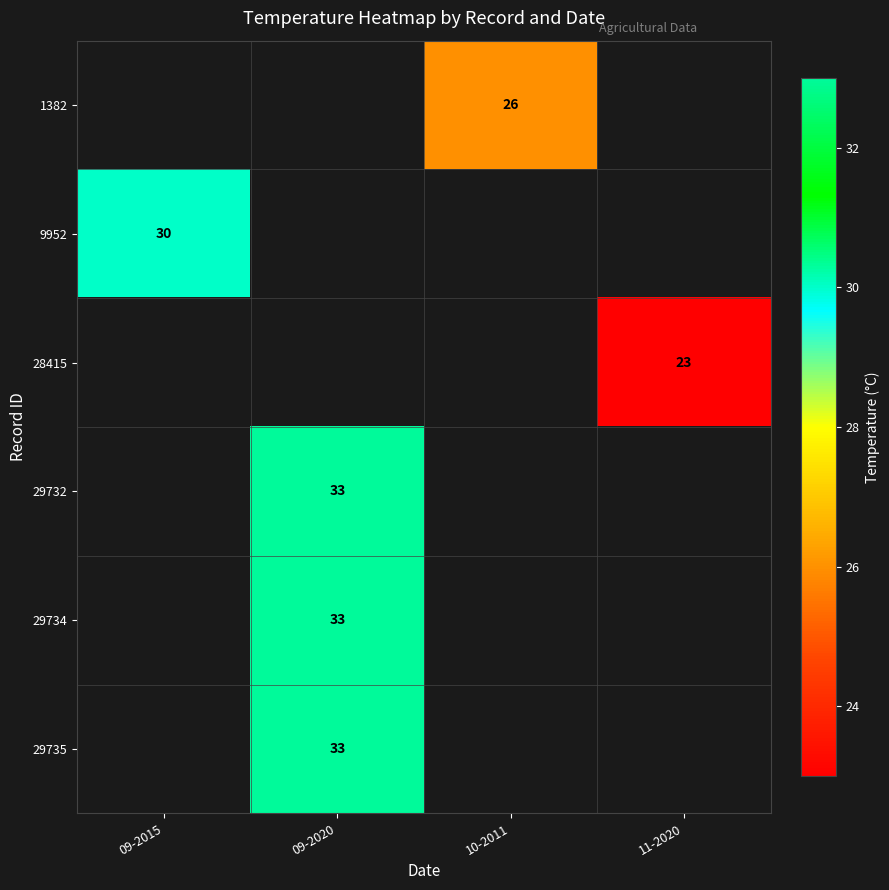

Between 11-2020 and 09-2020, which is larger?

09-2020